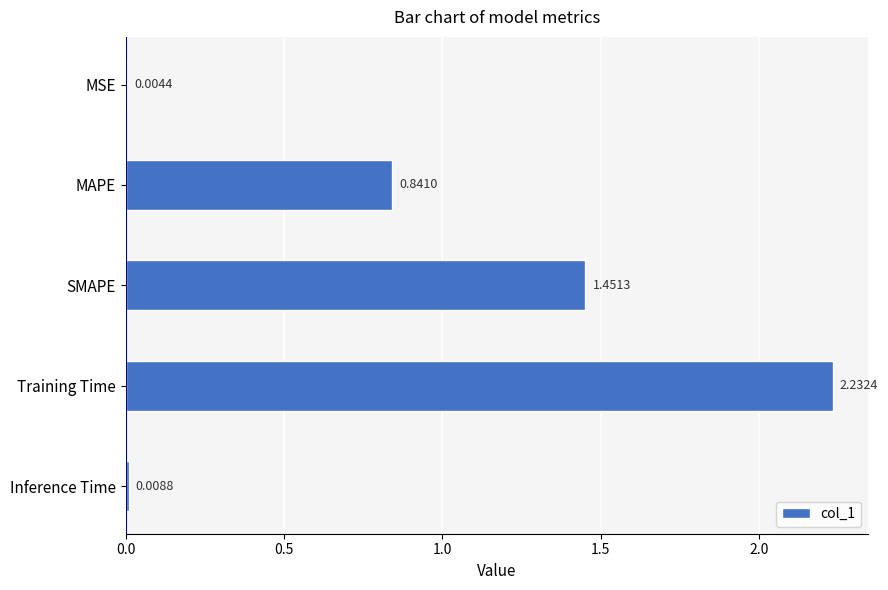

At which label is the value closest to 1?

MAPE